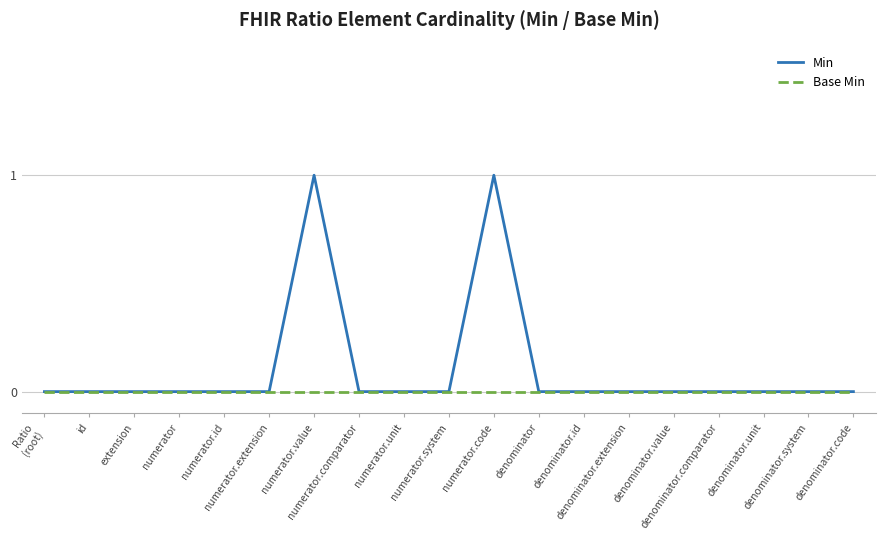

Which series has the largest range (max minus min)?

Min